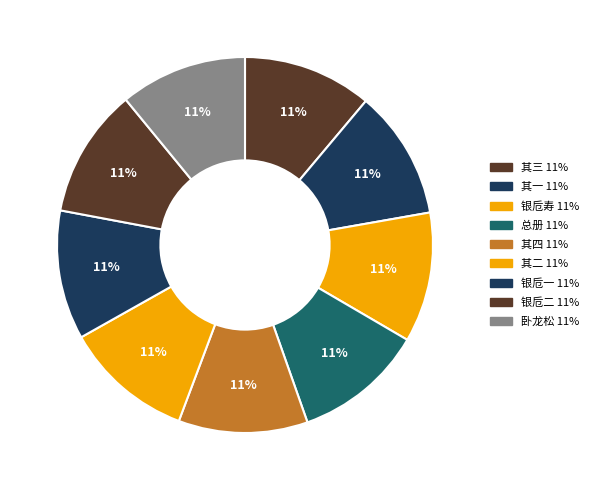

Rank the categories by value from lowest to highest.

王不庵作卧龙松歌为予寿诗以酬之, 汪子栗亭右湘吴子绮园属山僧师古画黄山册子寄予为六十寿诗以酬之 其一, 汪子栗亭右湘吴子绮园属山僧师古画黄山册子寄予为六十寿诗以酬之 其二, 汪子栗亭右湘吴子绮园属山僧师古画黄山册子寄予为六十寿诗以酬之 其三, 汪子栗亭右湘吴子绮园属山僧师古画黄山册子寄予为六十寿诗以酬之 其四, 汪右湘以银卮为寿诗以酬之 其一, 汪右湘以银卮为寿诗以酬之 其二, 汪子栗亭右湘吴子绮园属山僧师古画黄山册子寄予为六十寿诗以酬之, 汪右湘以银卮为寿诗以酬之